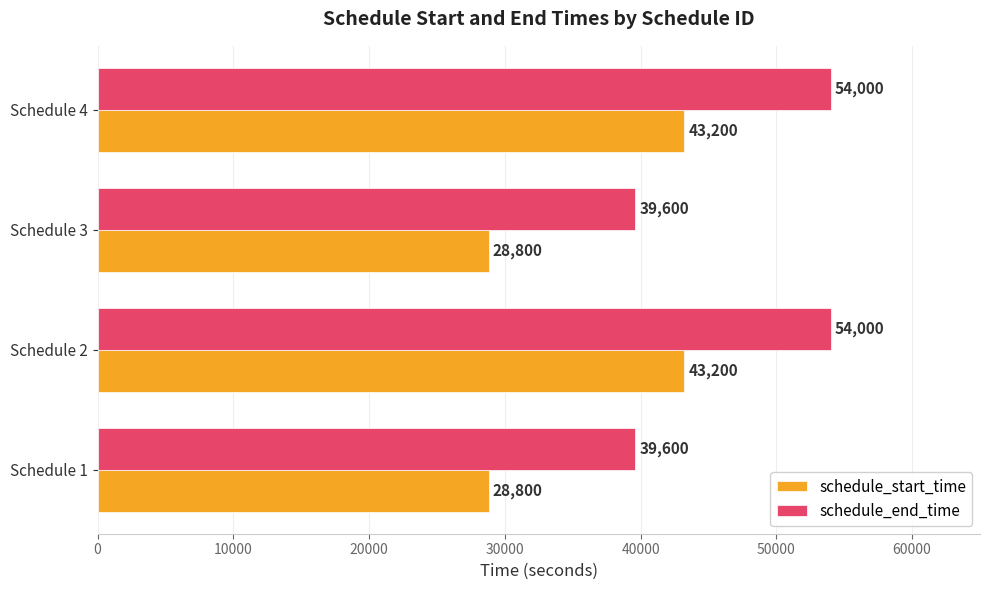

What is the spread (max minus min) of values at Schedule 4?

10800